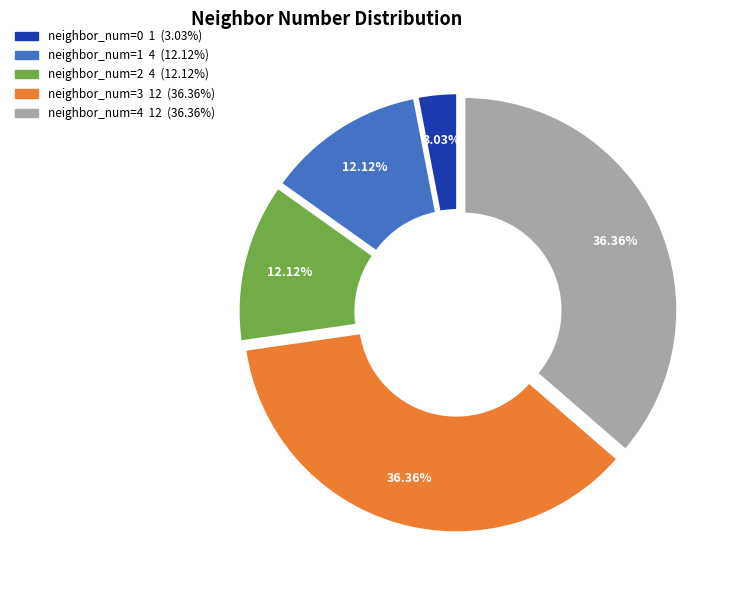

Is there a majority slice in this chart?

No